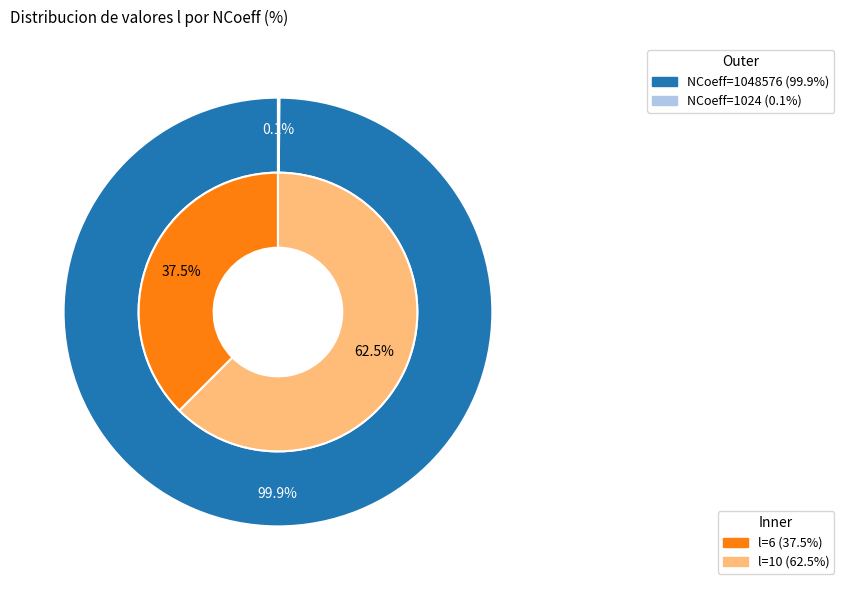

Which series changed the most between 1048576 and 1024?

NCoeff